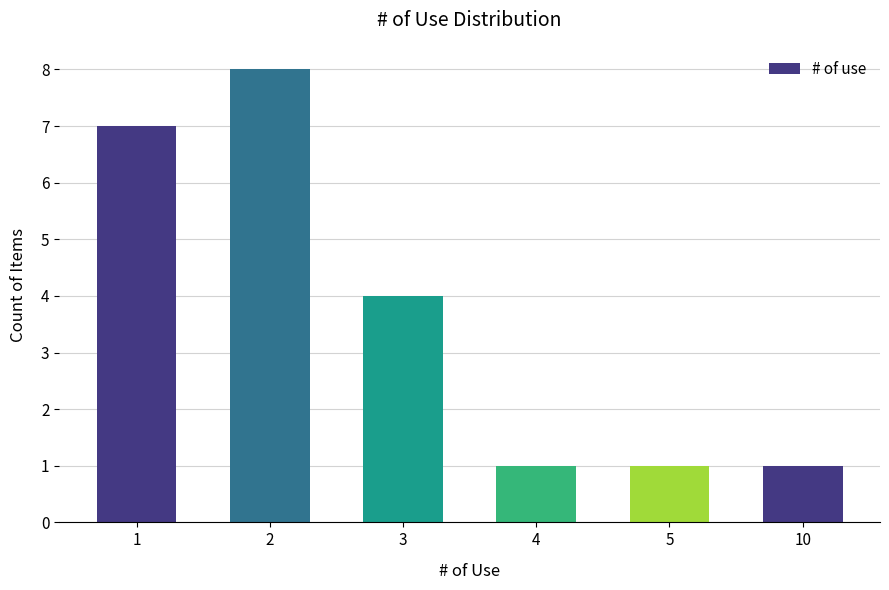

Is it true that the value at 5 is 0?

False